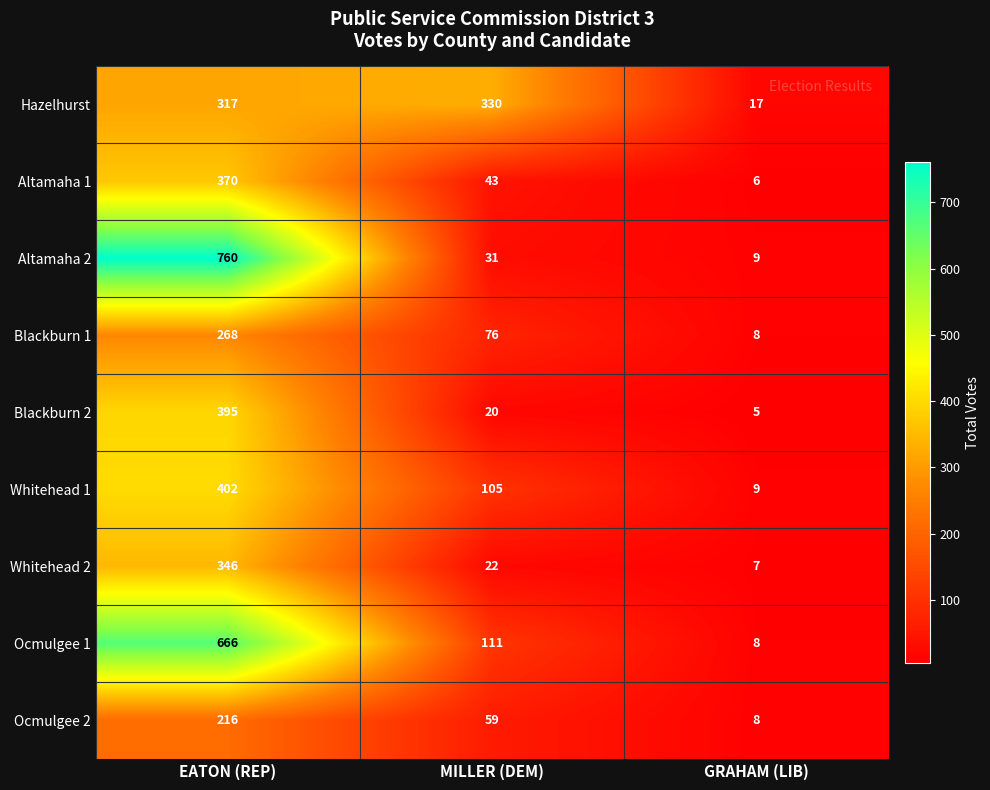

List the series in order of their peak value, lowest first.

Ocmulgee 2, Blackburn 1, Hazelhurst, Whitehead 2, Altamaha 1, Blackburn 2, Whitehead 1, Ocmulgee 1, Altamaha 2